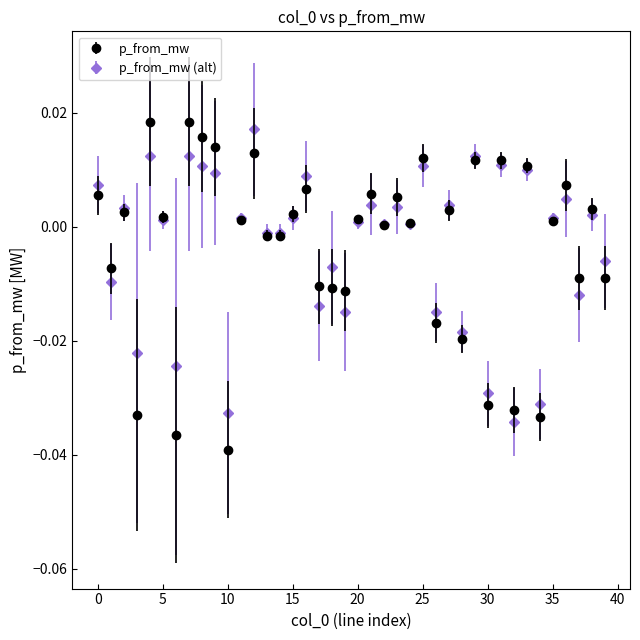

Which series has the widest spread of values?

p_from_mw